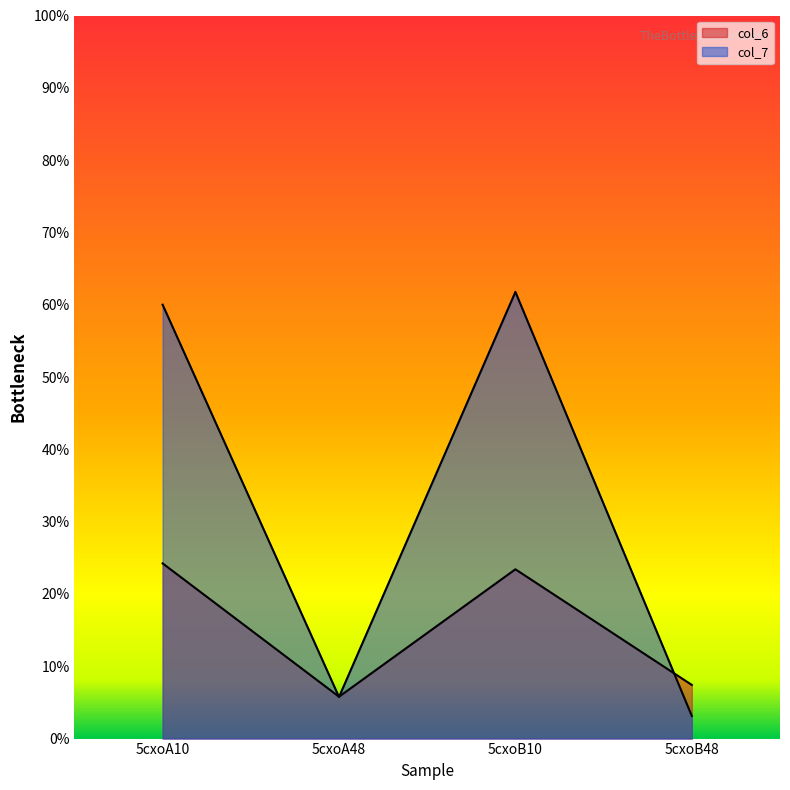

Where does the col_6 series first go above 23?

5cxoA10